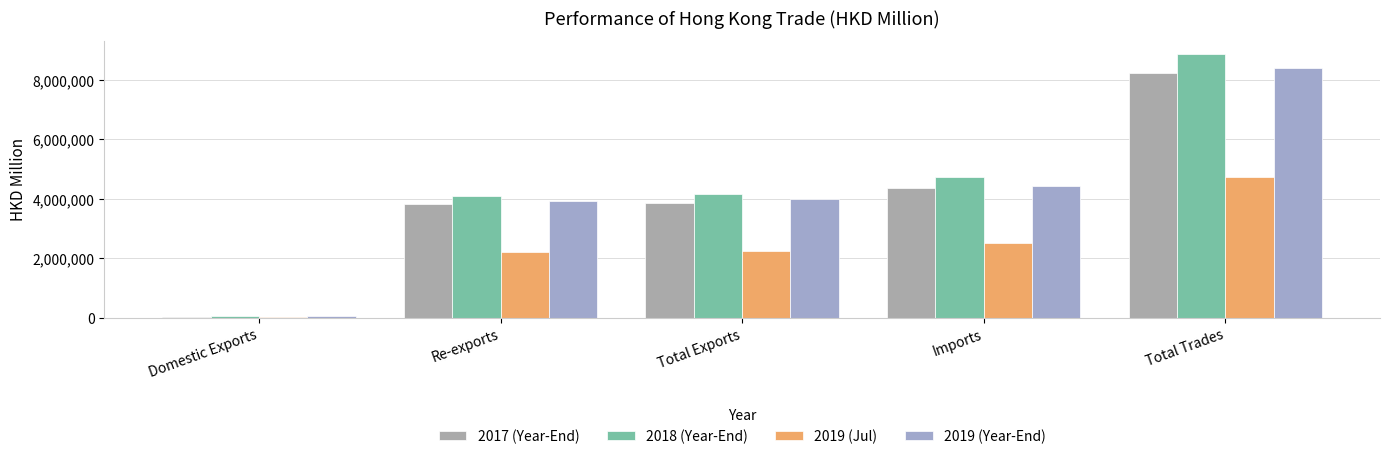

What is the difference between the maximum and minimum values in the 2017 (Year-End) series?

8189446.5